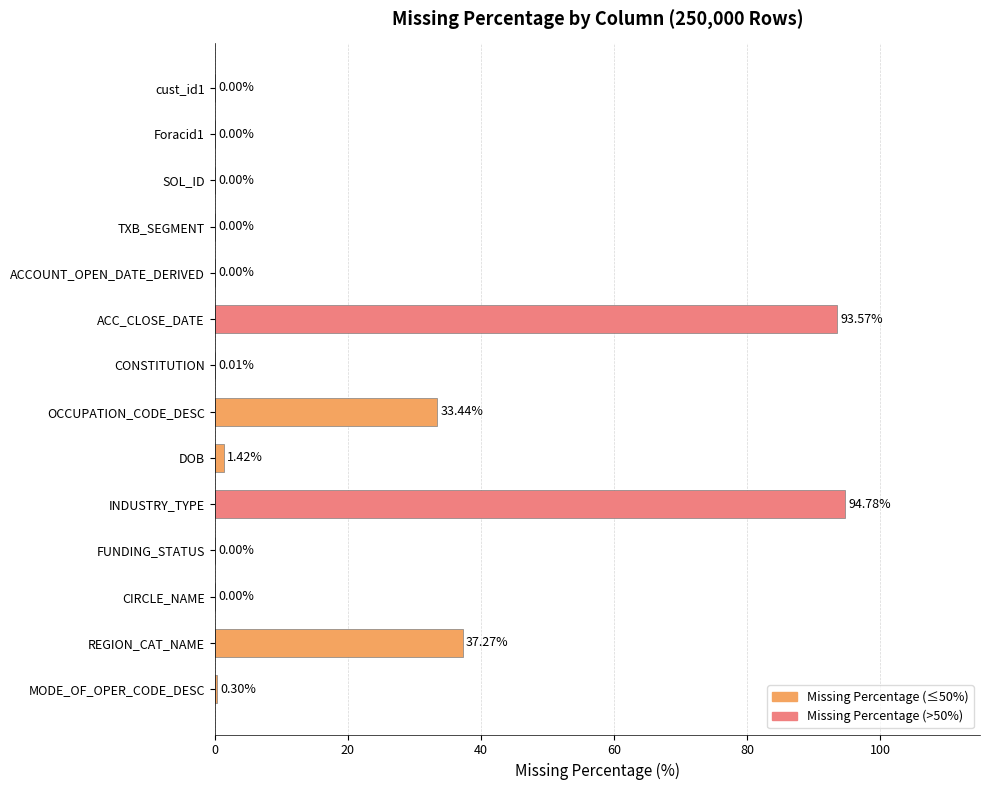

Which label corresponds to the largest value in the chart?

INDUSTRY_TYPE